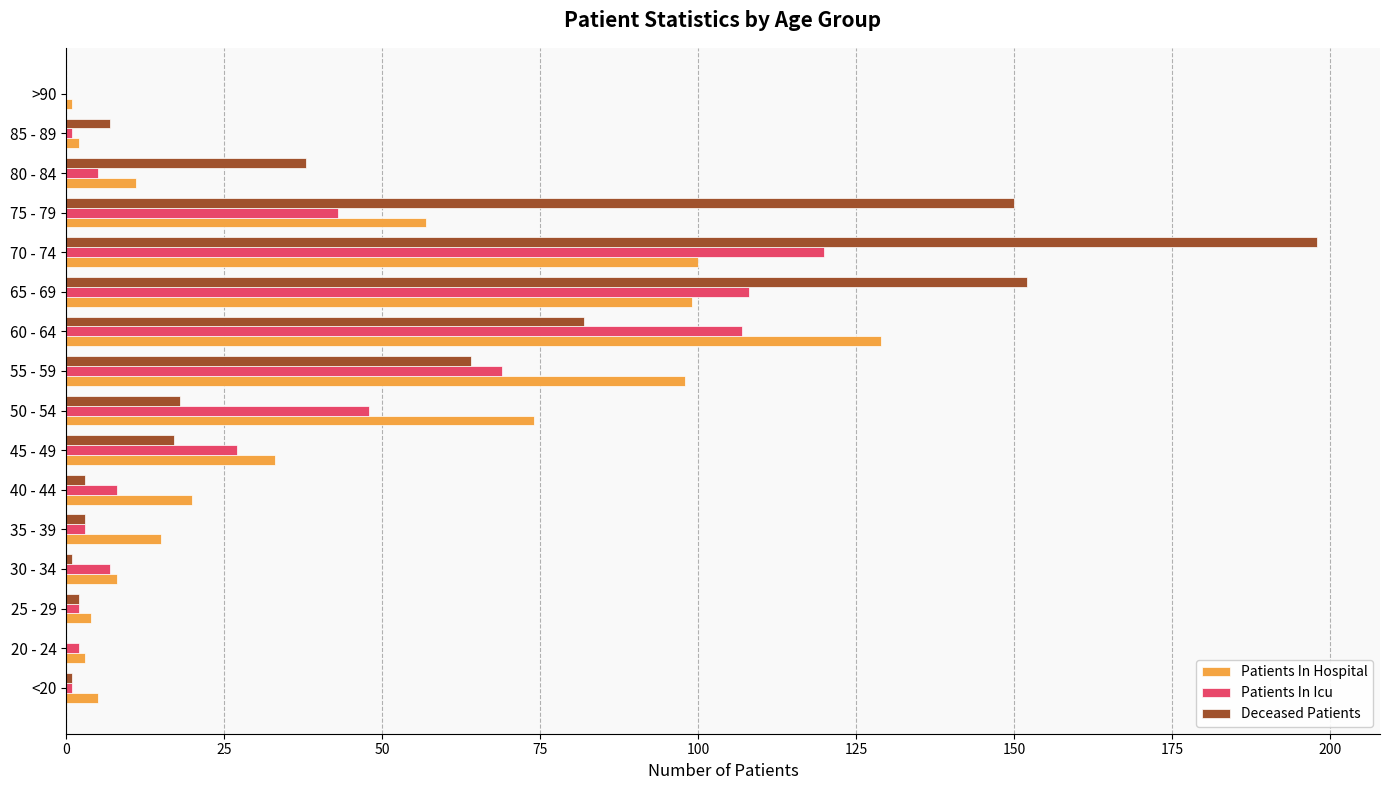

What is the maximum value shown in the chart?

198